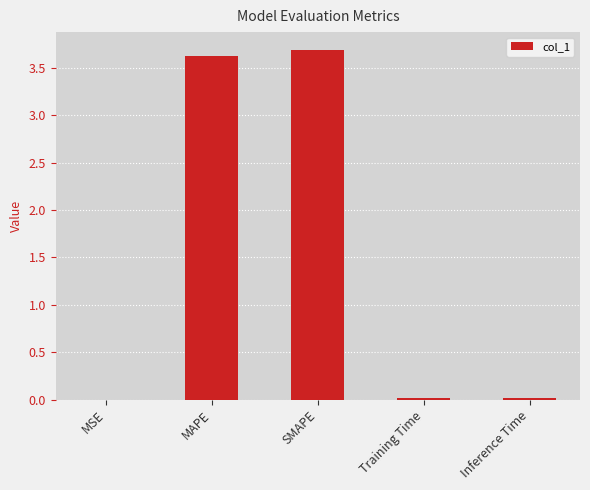

Are the bars horizontal?

No